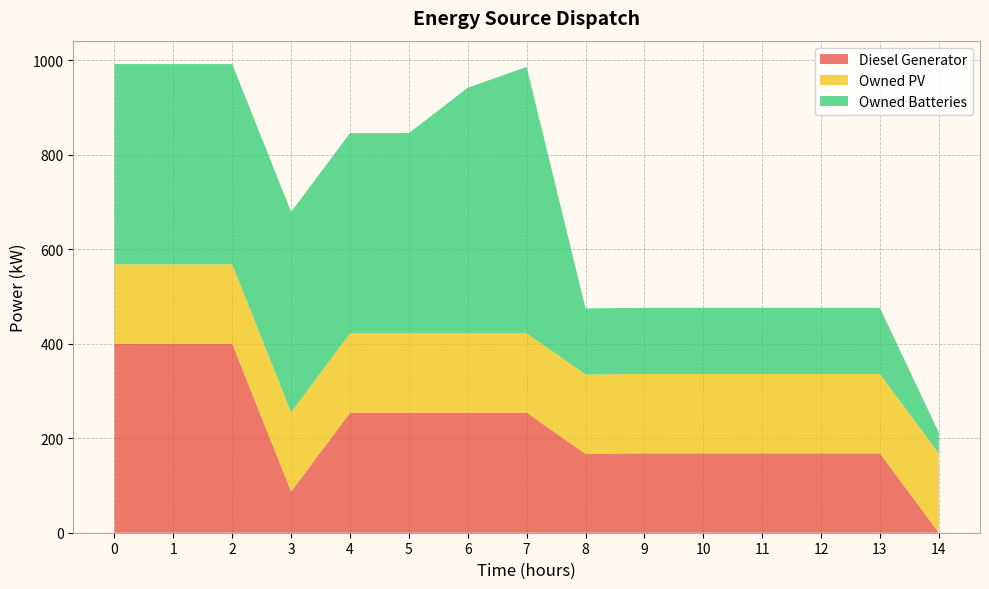

Reading right to left, transcribe all the data shown in this chart.

Diesel Generator: 0	168	168	168	168	168	167	254	254	254	254	87	400	400	400
Owned PV: 168	168	168	168	168	168	168	168	168	168	168	168	168	168	168
Owned Batteries: 44	140	140	140	140	140	140	564	520	424	424	424	424	424	424